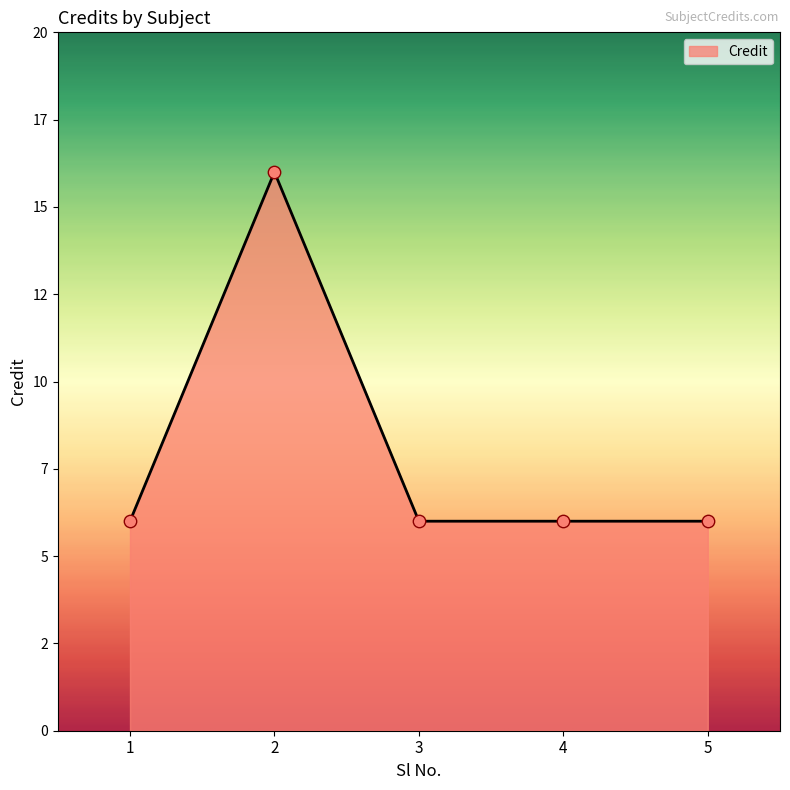

What is the ratio of the value at 5 to the value at 2?

0.4